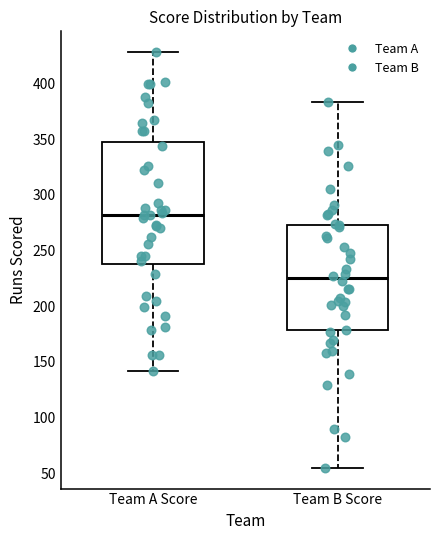

Where does the median line of the box for Team B Score sit on the y-axis? The values are not printed on the chart, so give them approximately, as read against the axis.

225